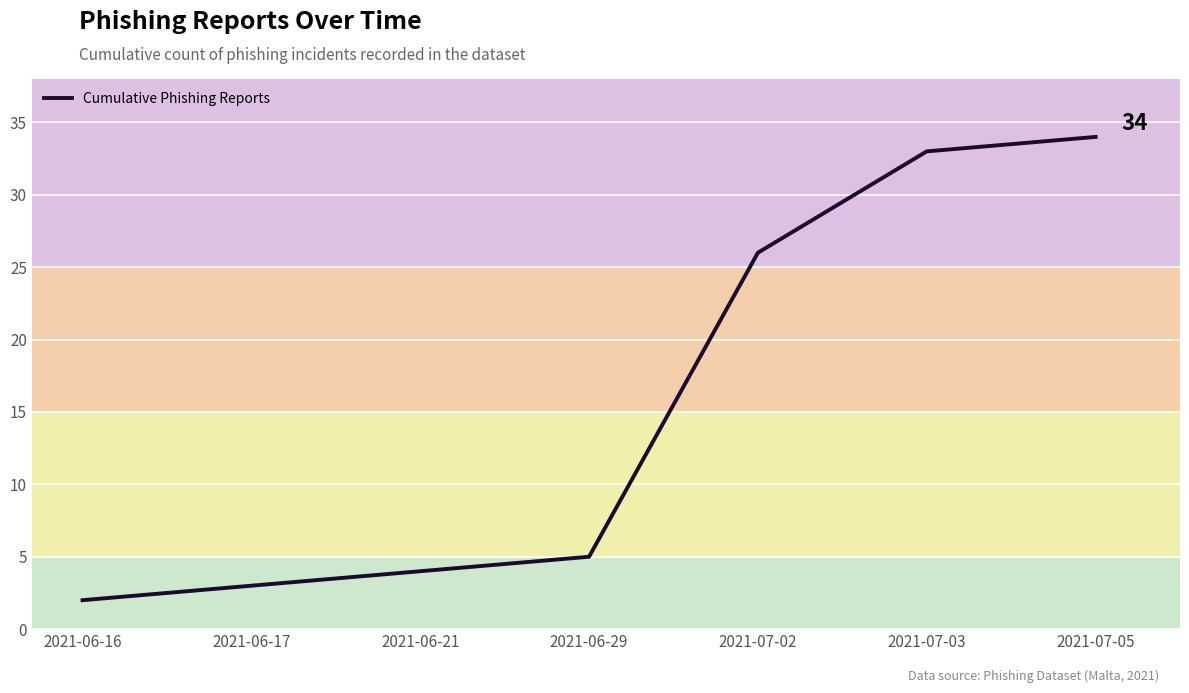

How many lines are shown in the chart?

1